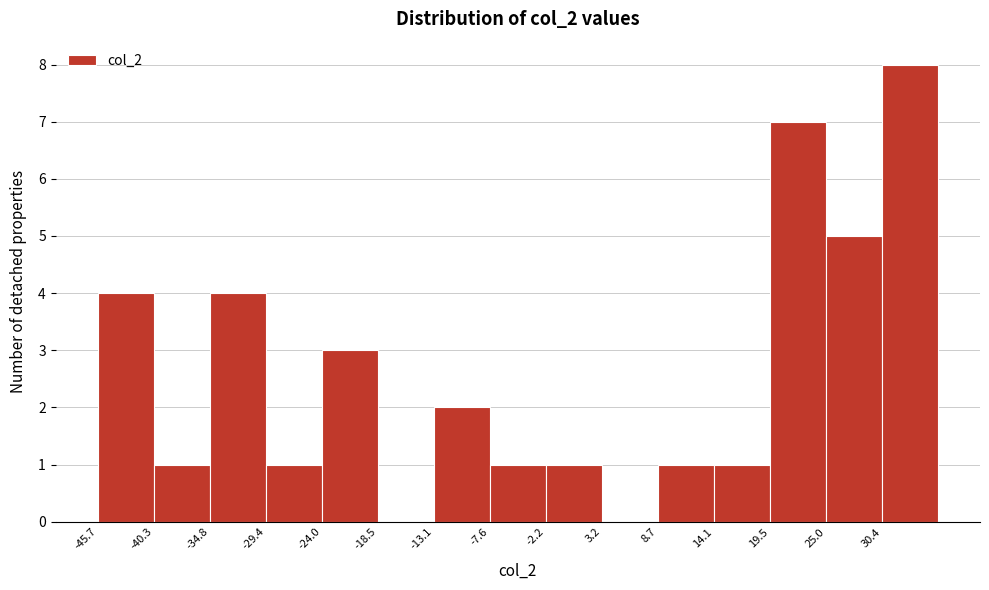

Reading right to left, list all the values displayed in this chart.

30.4=8	25.0=5	19.5=7	14.1=1	8.7=1	3.2=0	-2.2=1	-7.6=1	-13.1=2	-18.5=0	-24.0=3	-29.4=1	-34.8=4	-40.3=1	-45.7=4